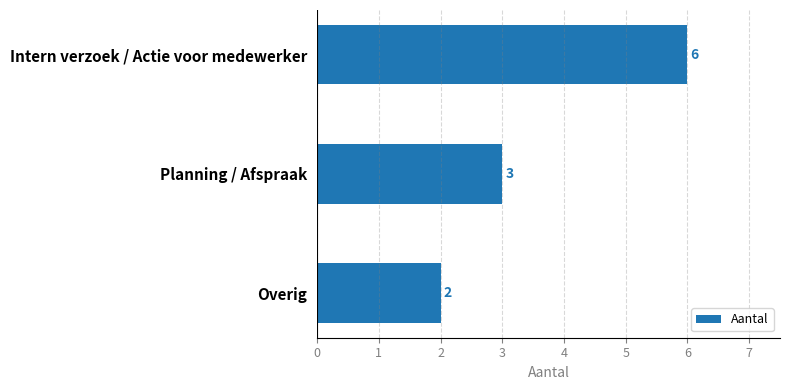

Which has a higher value, Overig or Intern verzoek / Actie voor medewerker?

Intern verzoek / Actie voor medewerker